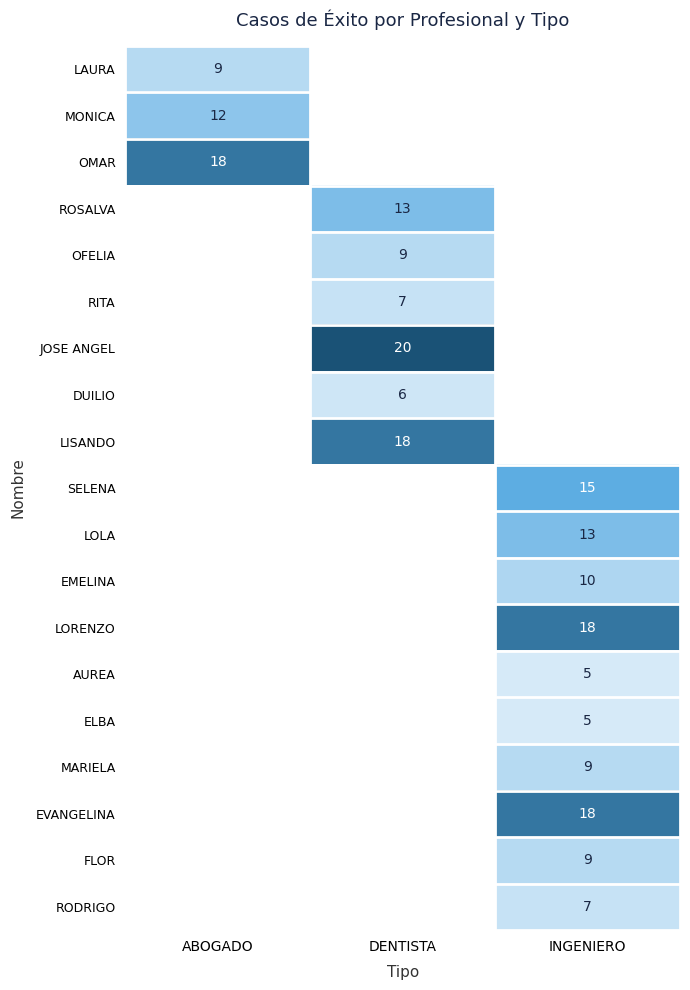

The value of ELBA at INGENIERO is 7. True or false?

False